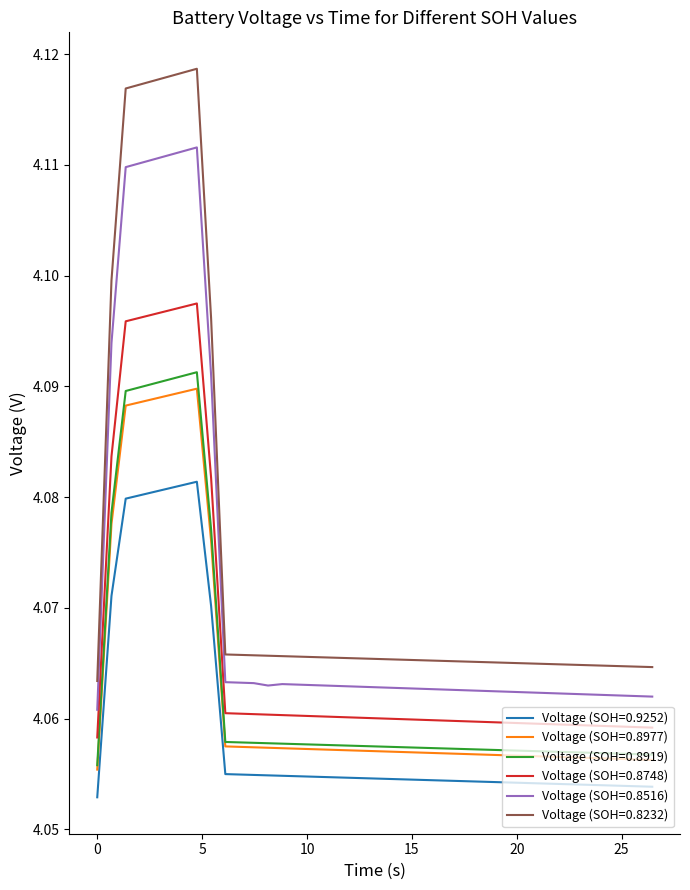

True or false: Voltage (SOH=0.9252) and Voltage (SOH=0.8748) intersect in this chart.

False